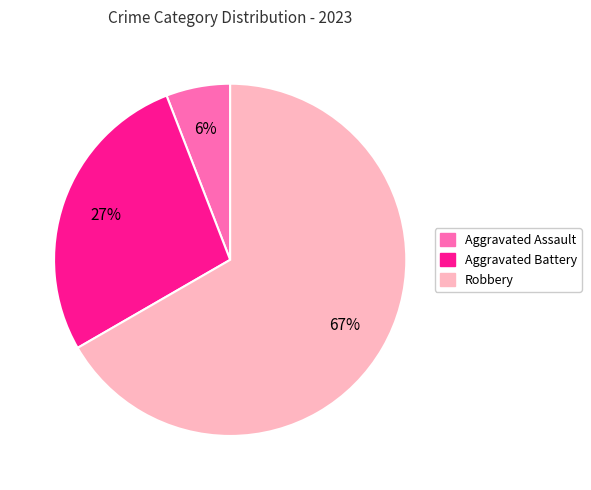

Count the number of slices in the pie.

3